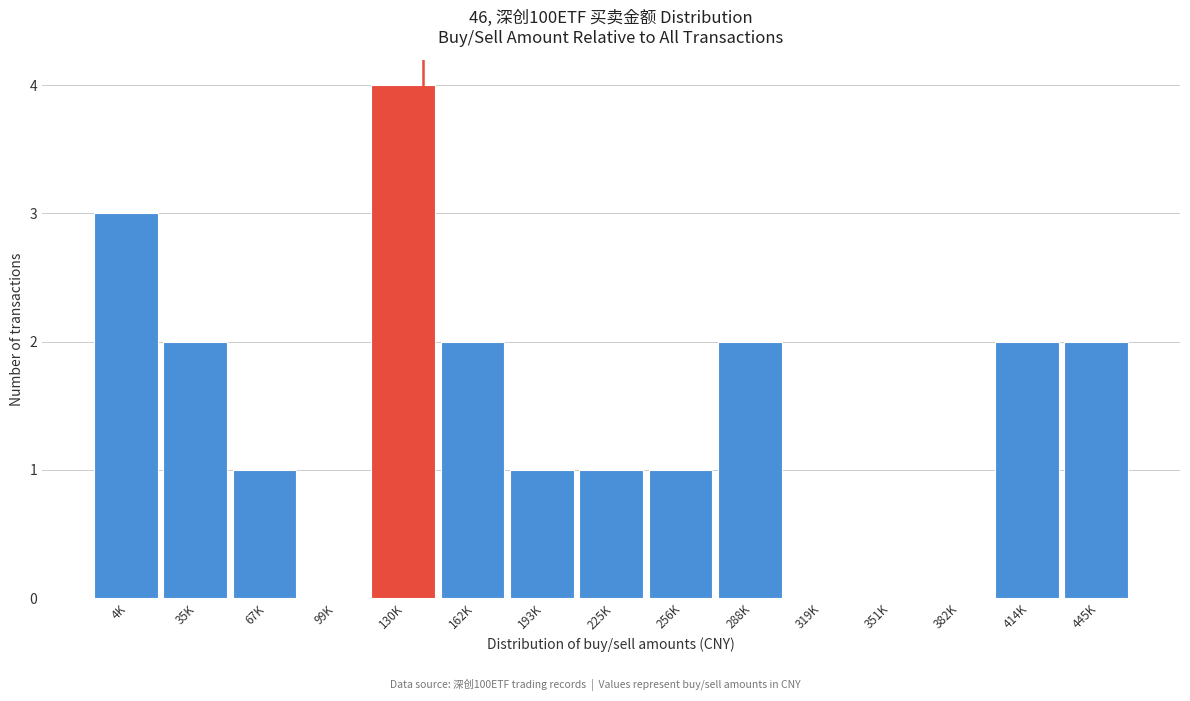

Reading left to right, what are all the values shown in this chart?

4K=3	35K=2	67K=1	99K=0	130K=4	162K=2	193K=1	225K=1	256K=1	288K=2	319K=0	351K=0	382K=0	414K=2	445K=2